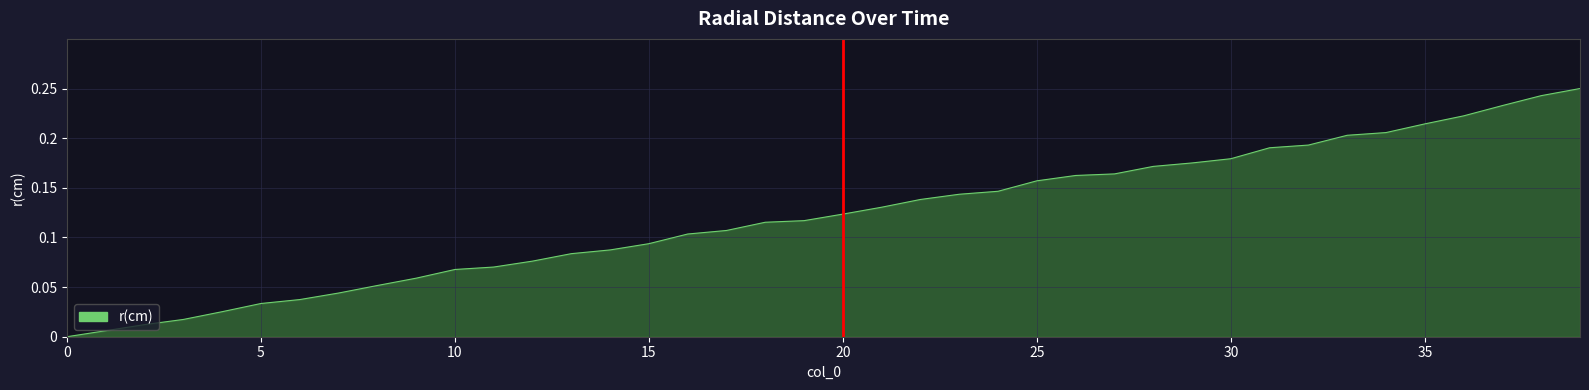

True or false: there are more than 0 points higher than both neighbors.

False